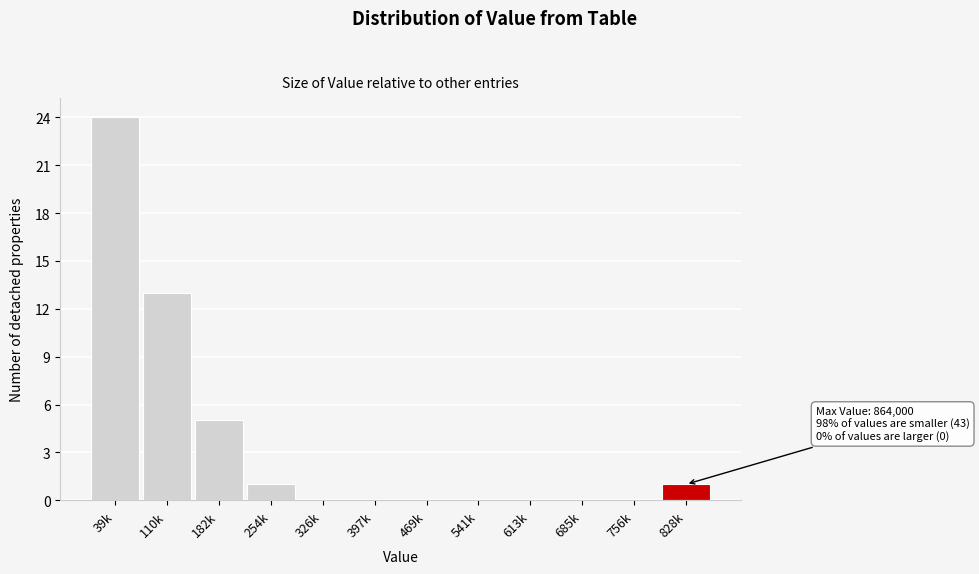

Reading left to right, transcribe all the data shown in this chart.

39k=24	110k=13	182k=5	254k=1	326k=0	397k=0	469k=0	541k=0	613k=0	685k=0	756k=0	828k=1